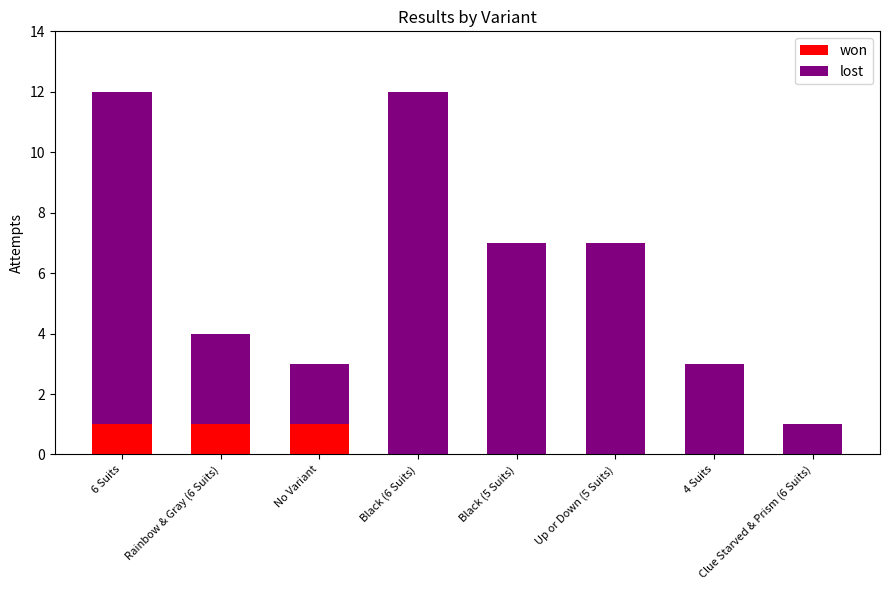

How many distinct data groups are displayed?

2